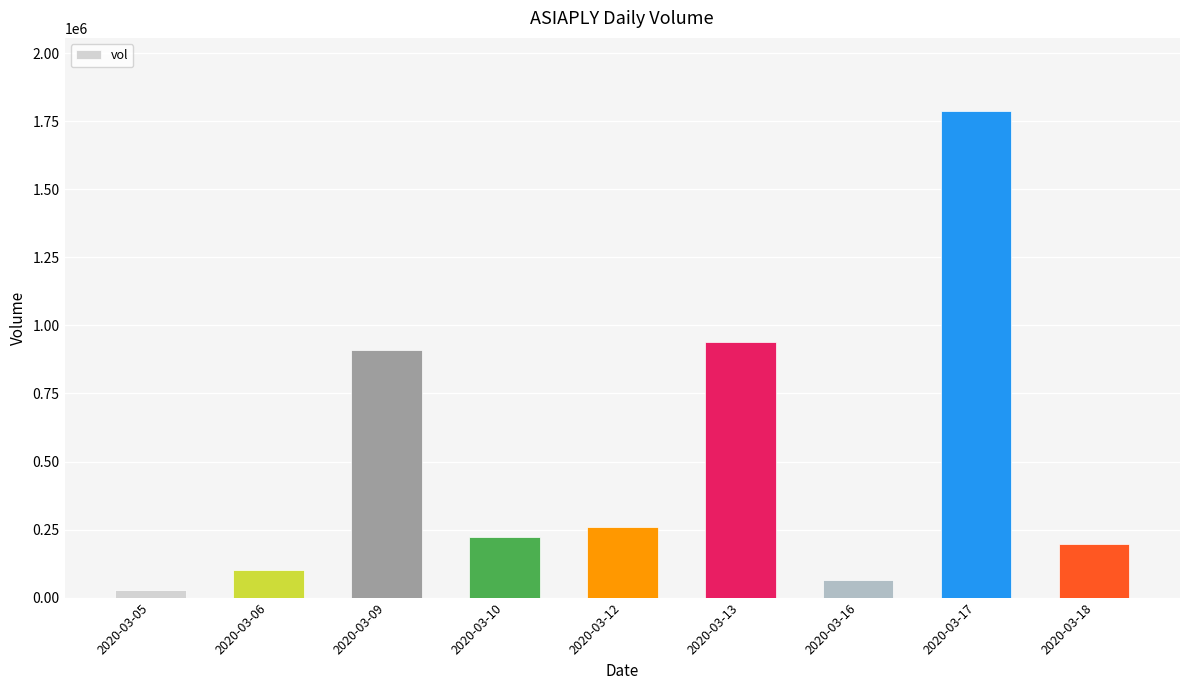

Count the number of data series in this chart.

1